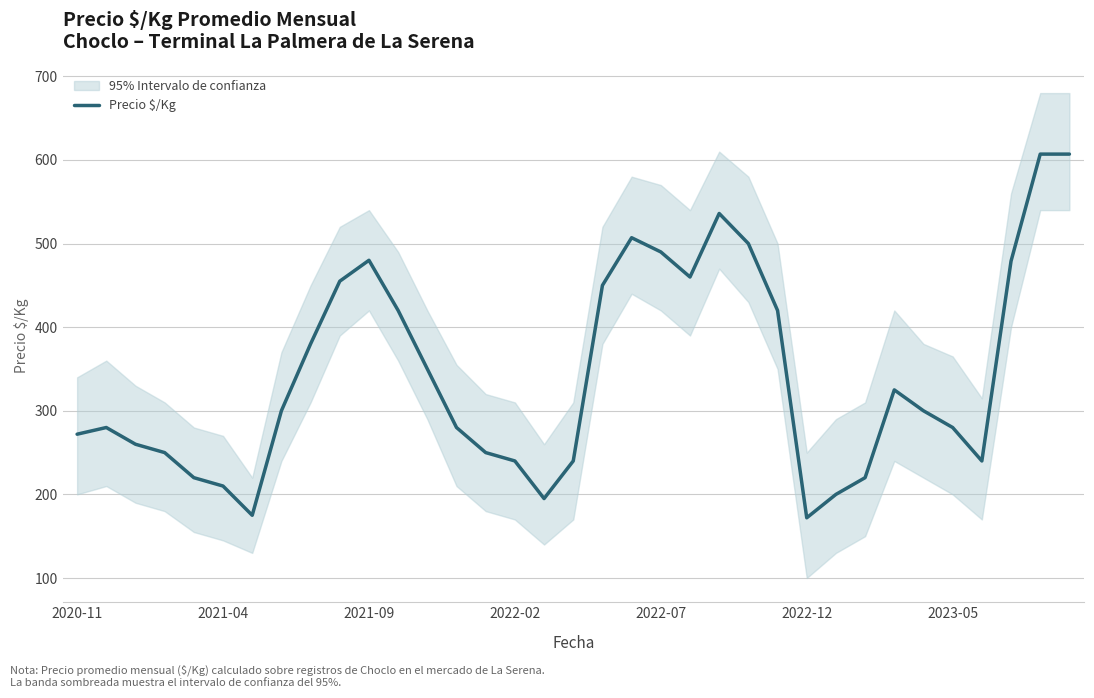

Where does the data first go above 300?

8